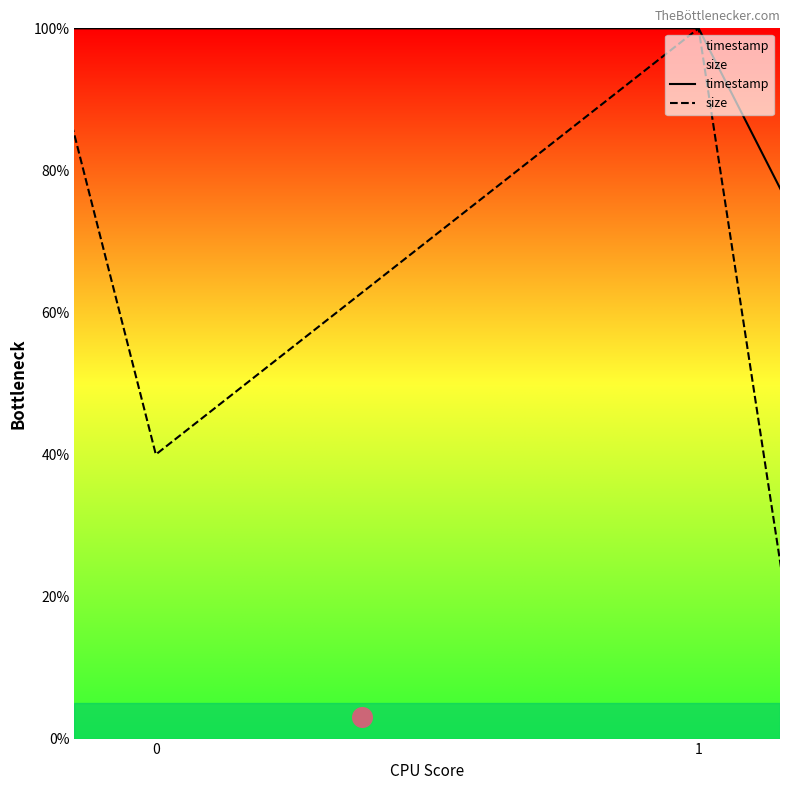

What are all the series names shown in the legend?

timestamp, size